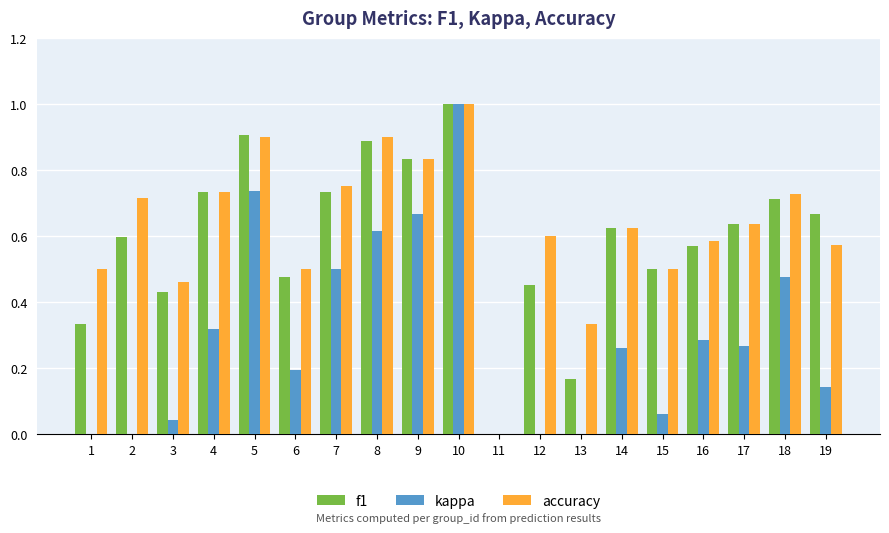

What is the total value across all series at 19?

1.4